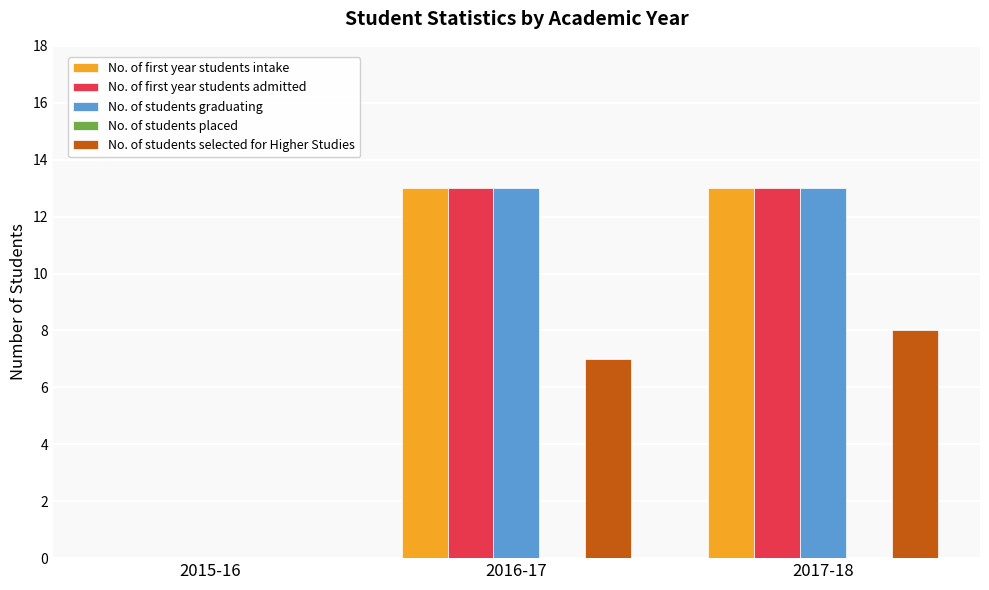

What is the sum of all No. of first year students intake values?

26